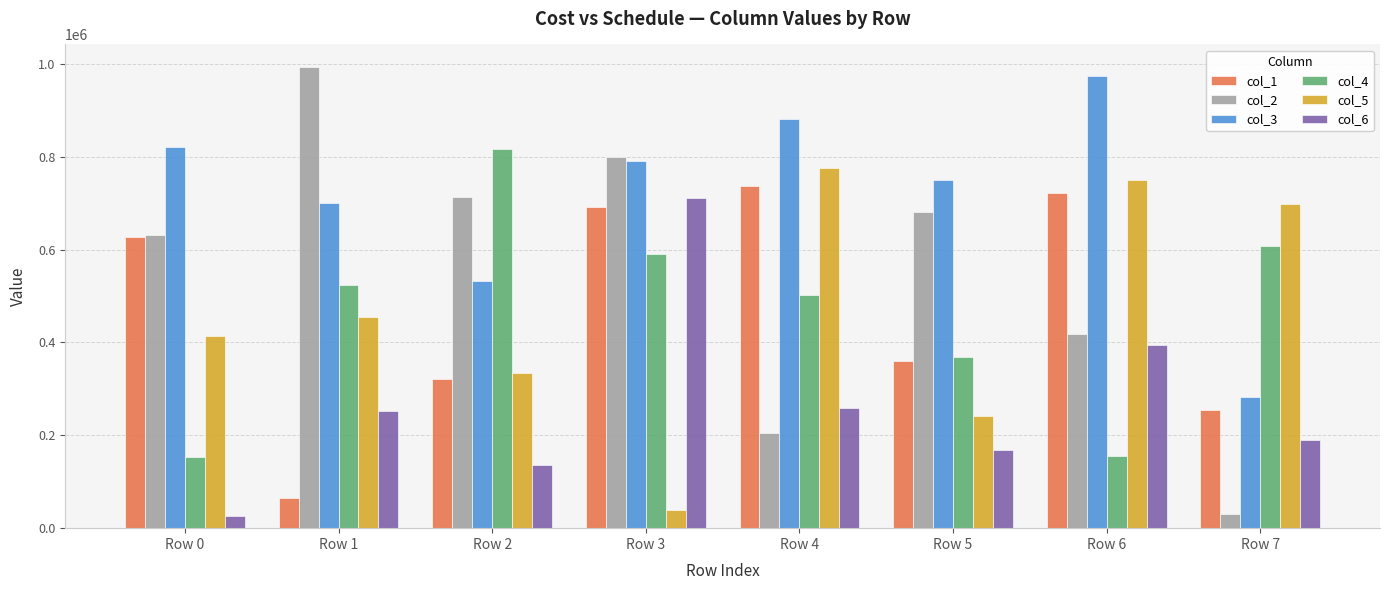

Which category has the lowest value in the col_1 series?

Row 1